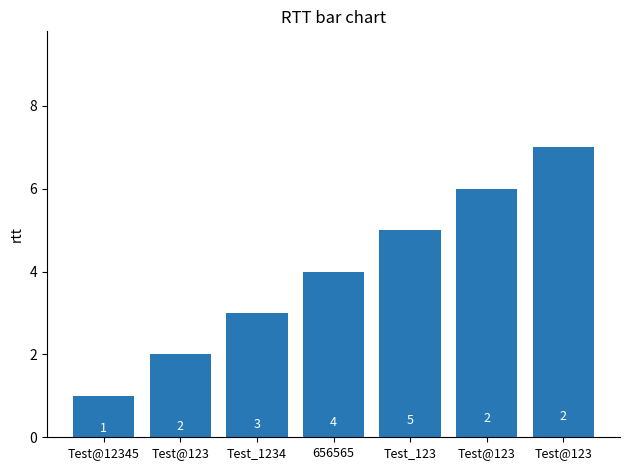

How many values are between 2 and 6?

5